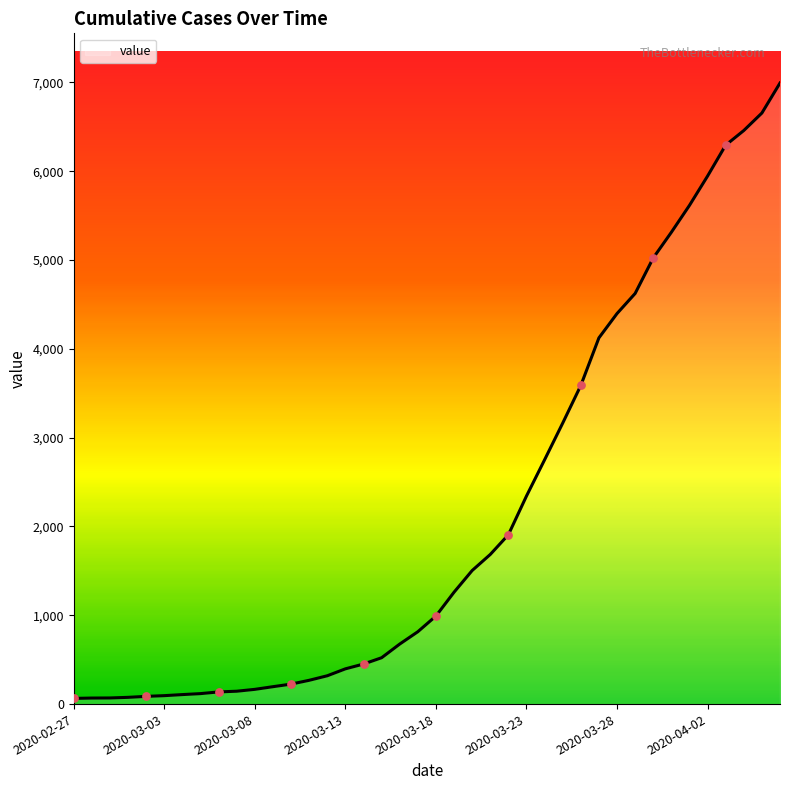

What is the maximum value shown in the chart?

6994